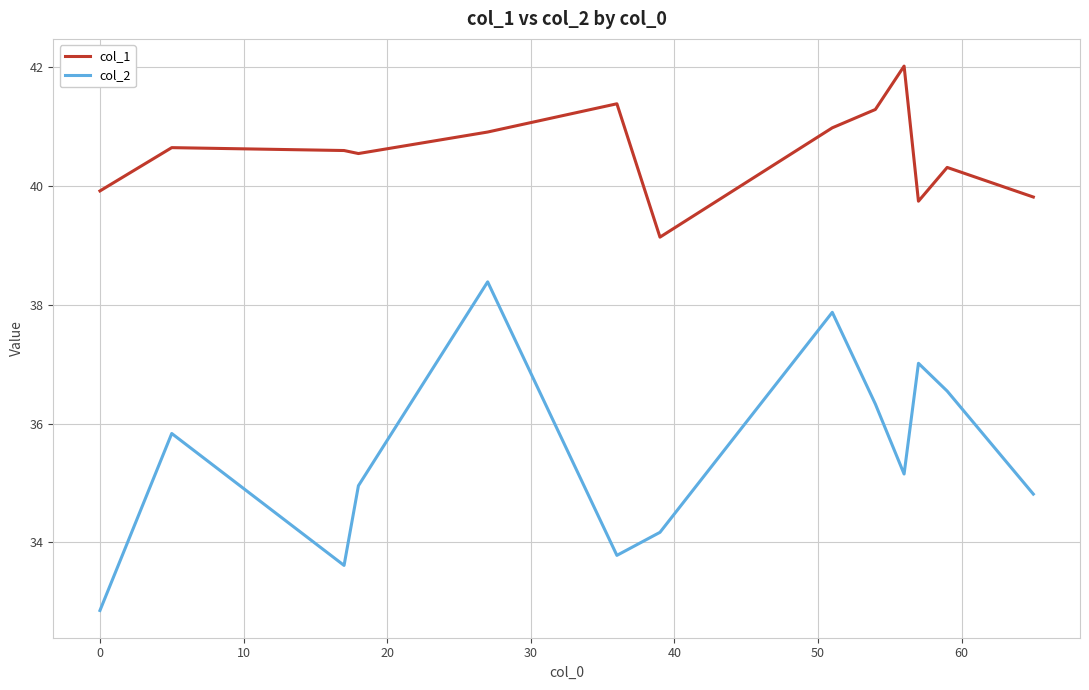

How many interior local peaks does the col_1 series have?

4